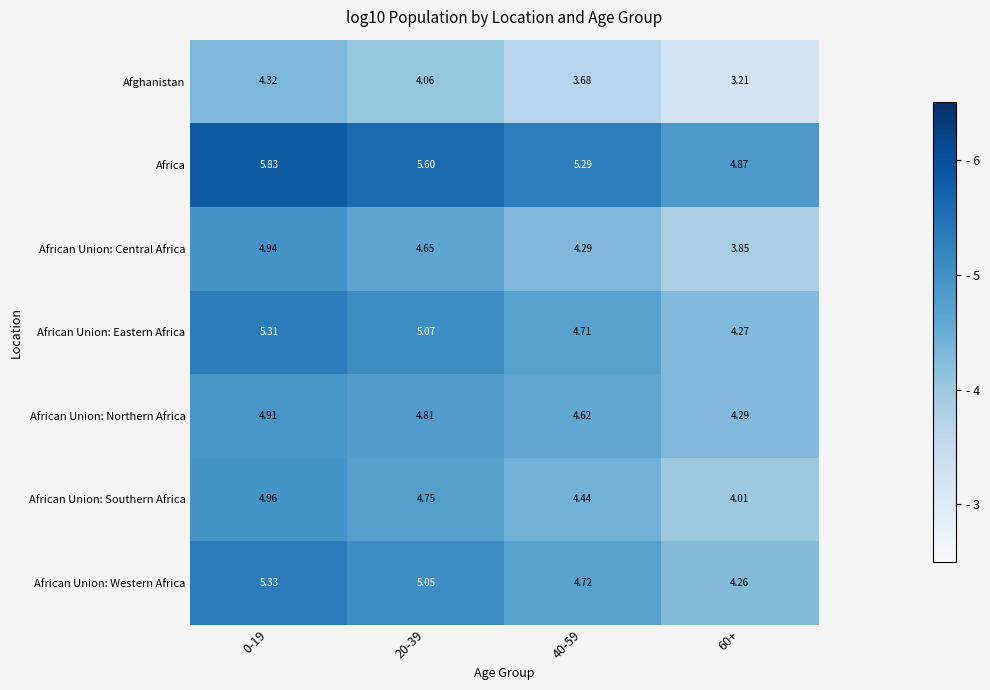

What is the total value across all series at 0-19?

35.6